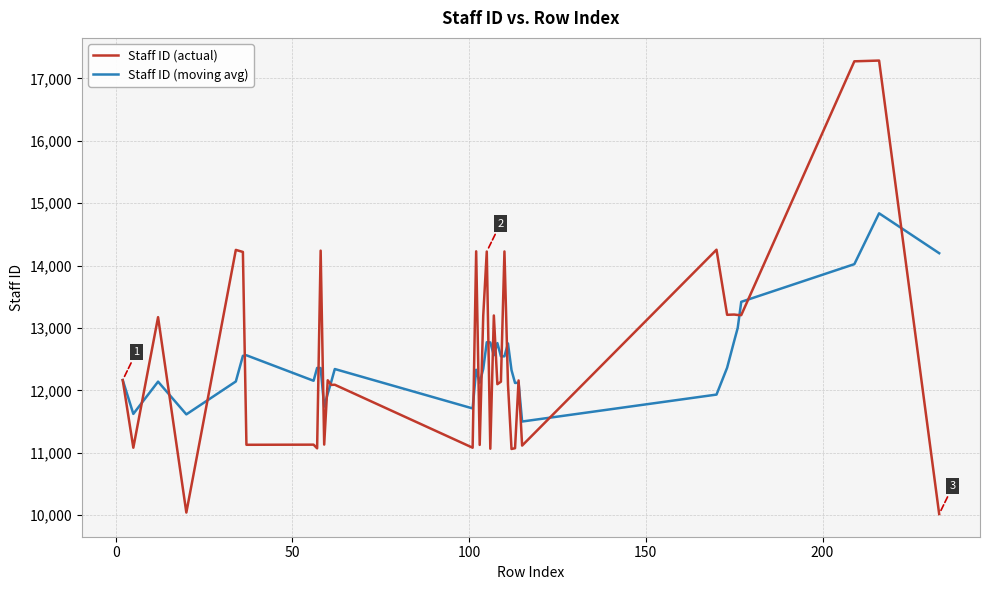

Which series has the largest range (max minus min)?

Staff ID (actual)